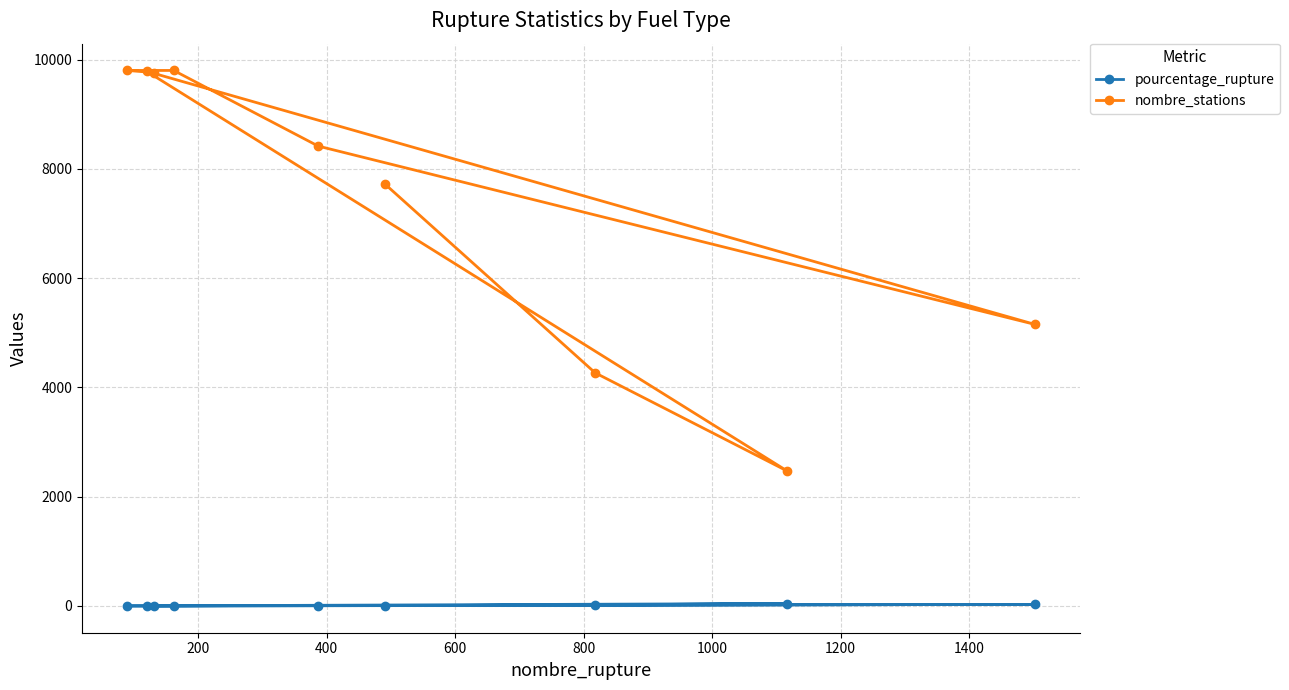

What is the greatest value displayed?

9804.0